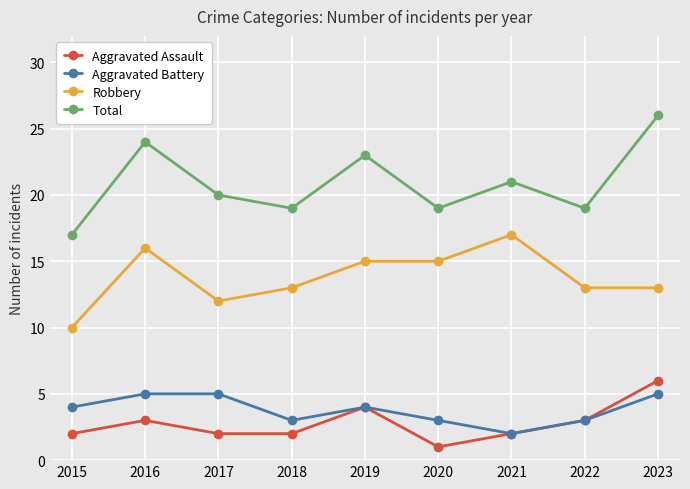

Is the value of Aggravated Battery at 2023 greater than the value of Aggravated Assault at 2023?

No